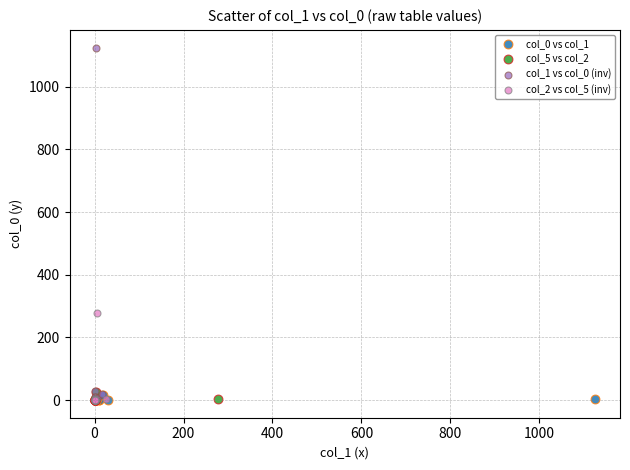

Which series reaches the maximum Y coordinate?

col_1 vs col_0 (inv)